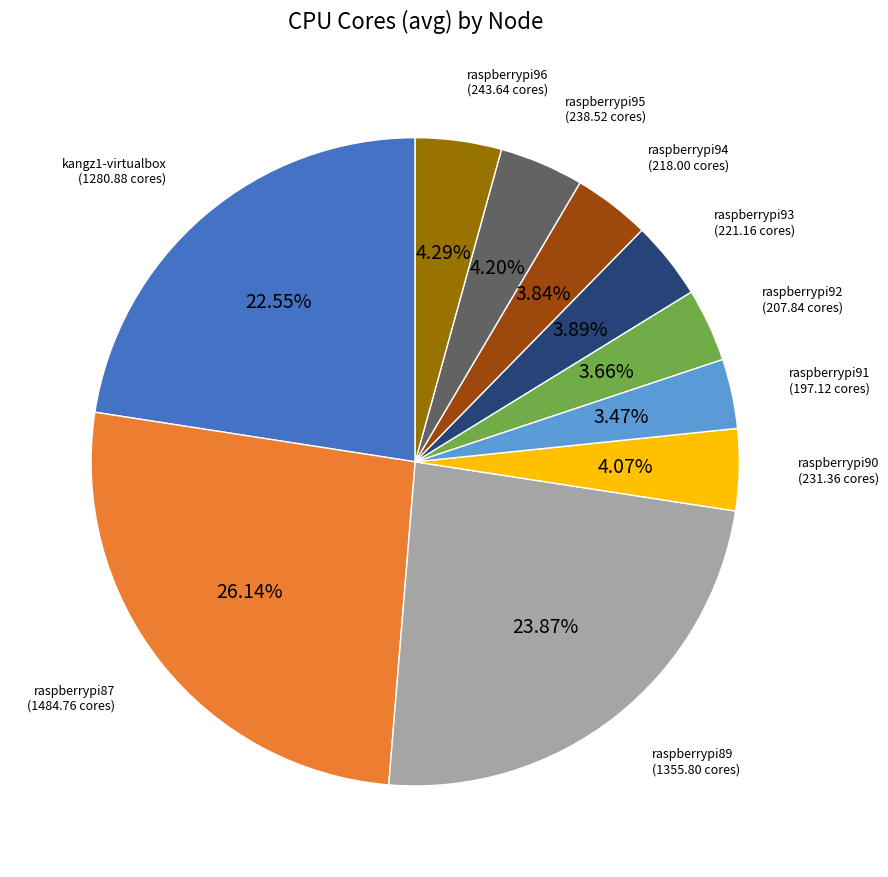

Is there any slice that represents more than half of the pie?

No